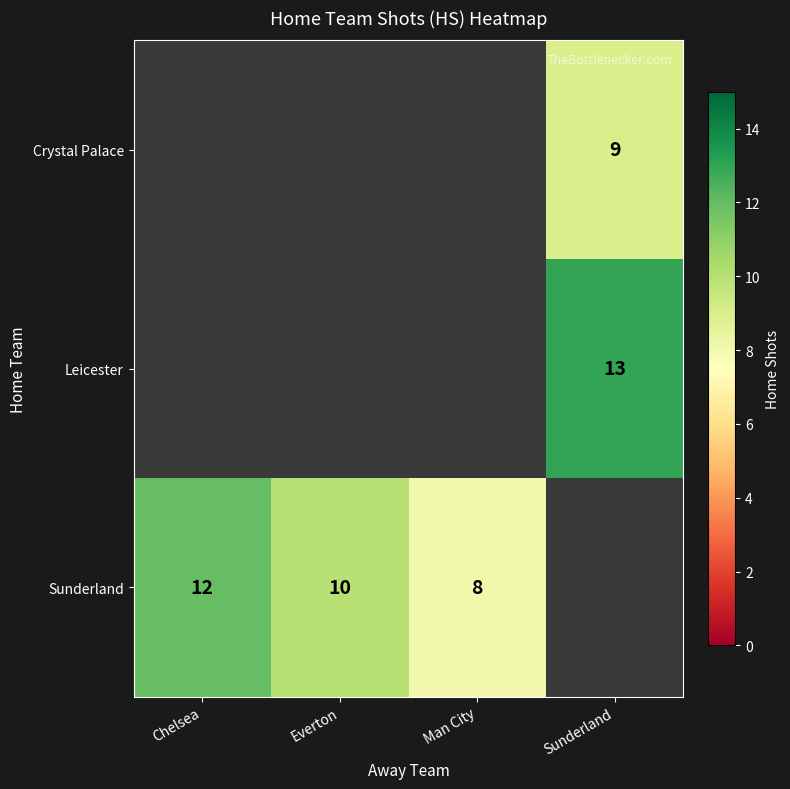

The Sunderland series shows 12 at Chelsea. True or false?

True